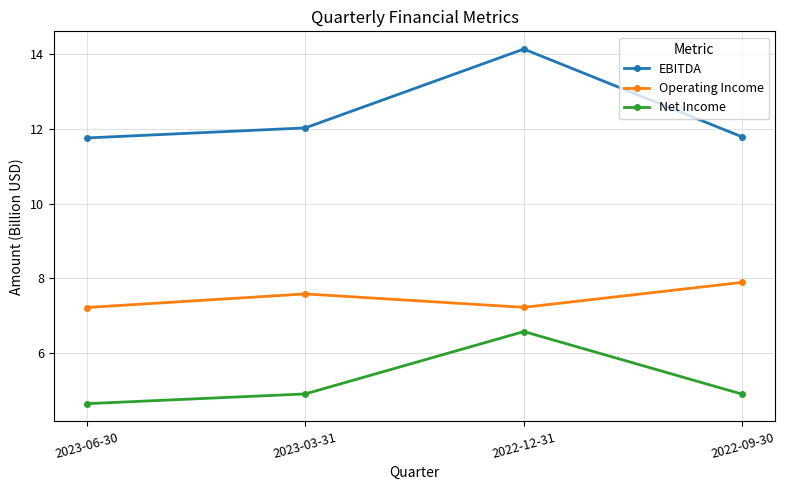

At which category is the sum across all series the highest?

2022-12-31